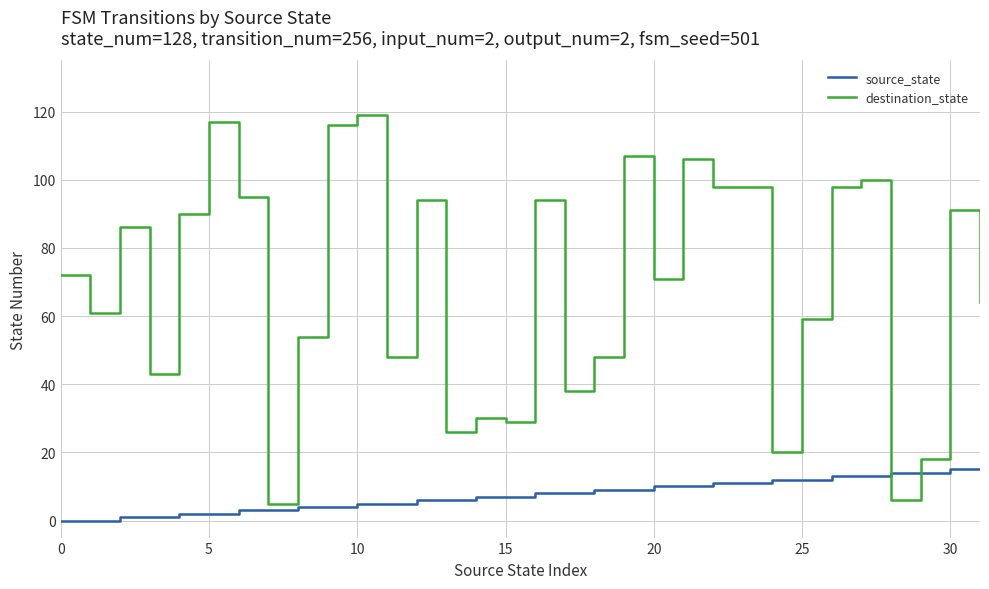

After their last crossing, which series has the higher values: source_state or destination_state?

destination_state